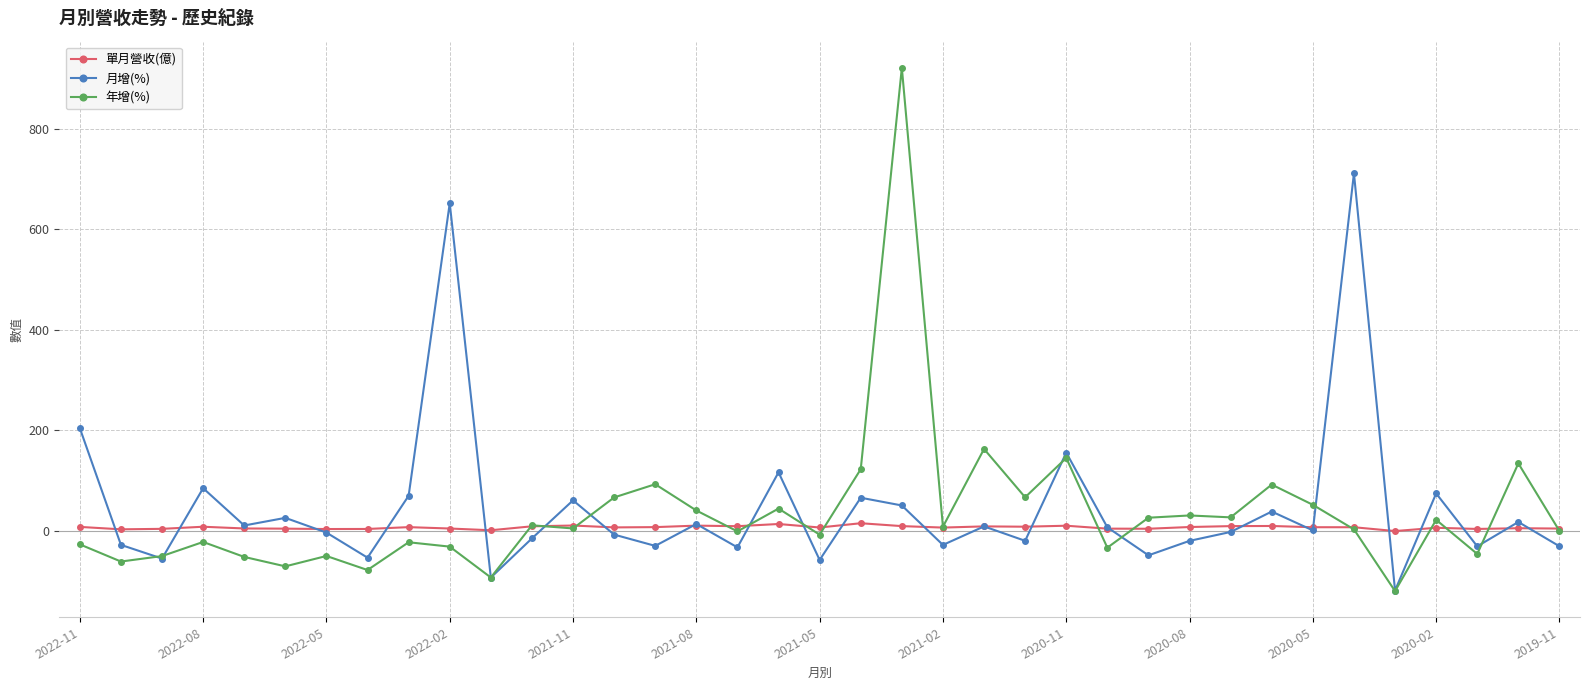

How many categories are shown in the chart?

37